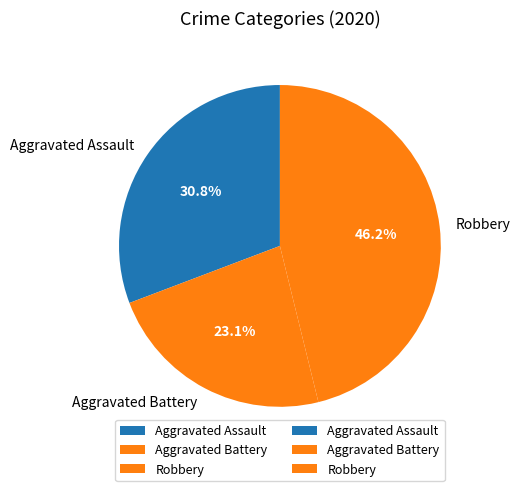

True or false: Robbery accounts for 46% of the total.

True